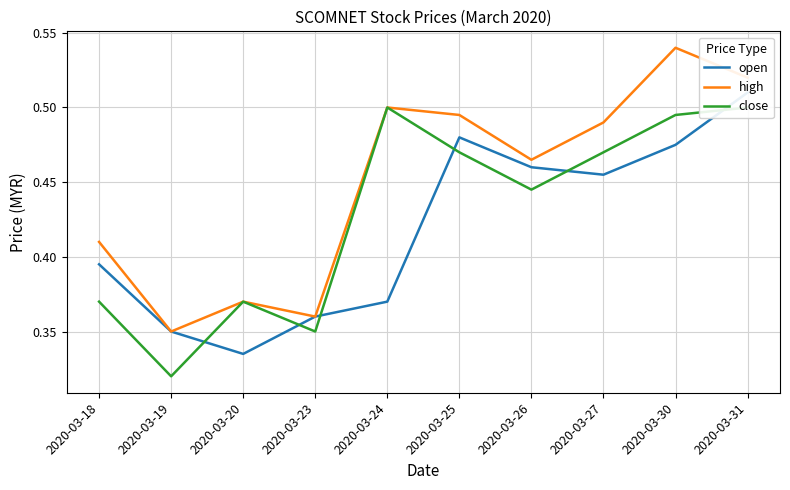

What is the total value across all series at 2020-03-24?

1.4